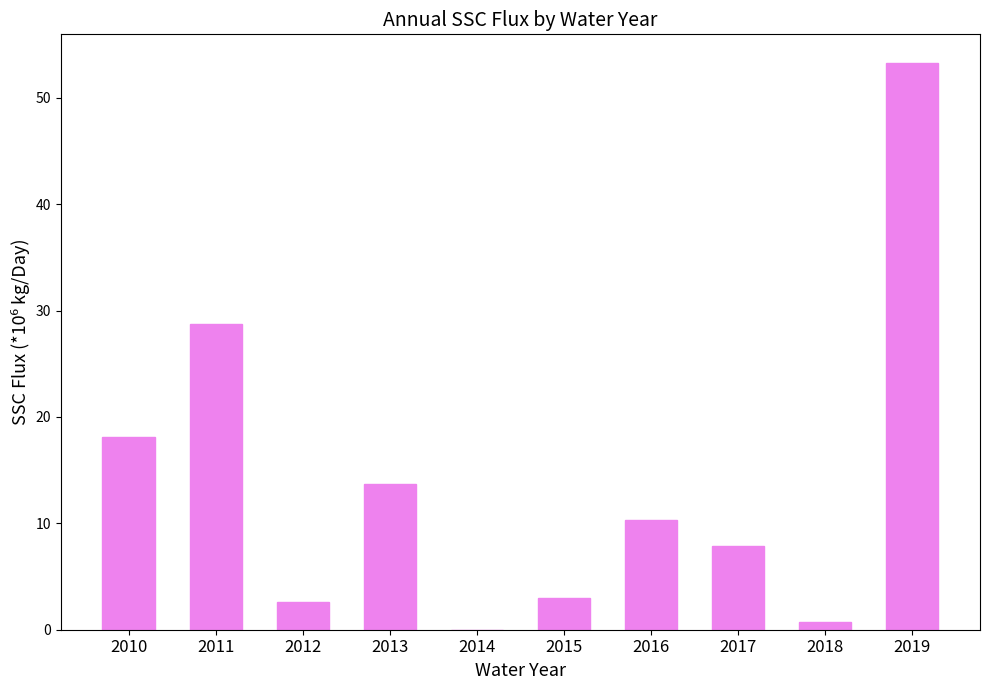

At which category does the chart reach its peak across all series?

2019